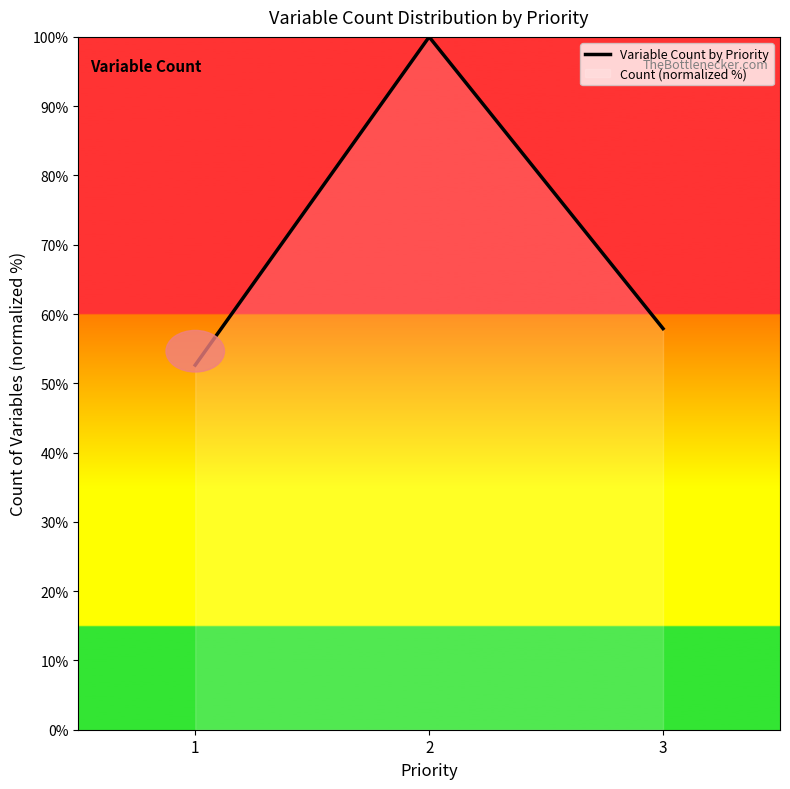

What is the greatest value displayed?

100.0